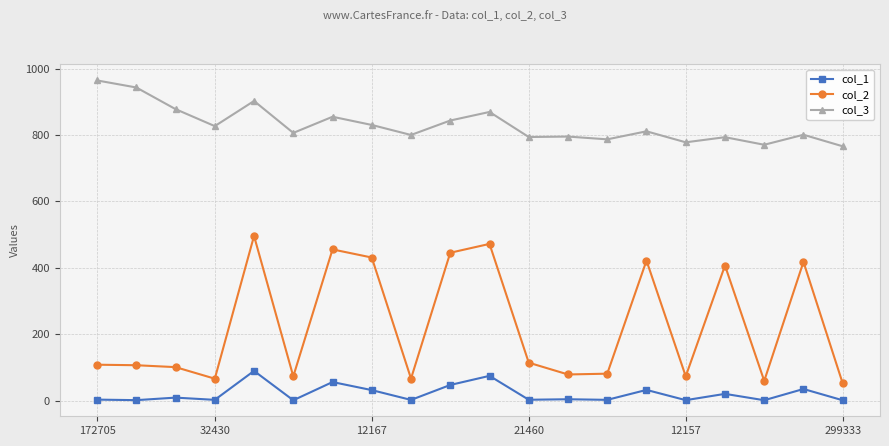

At how many categories does at least one series exceed 337?

20